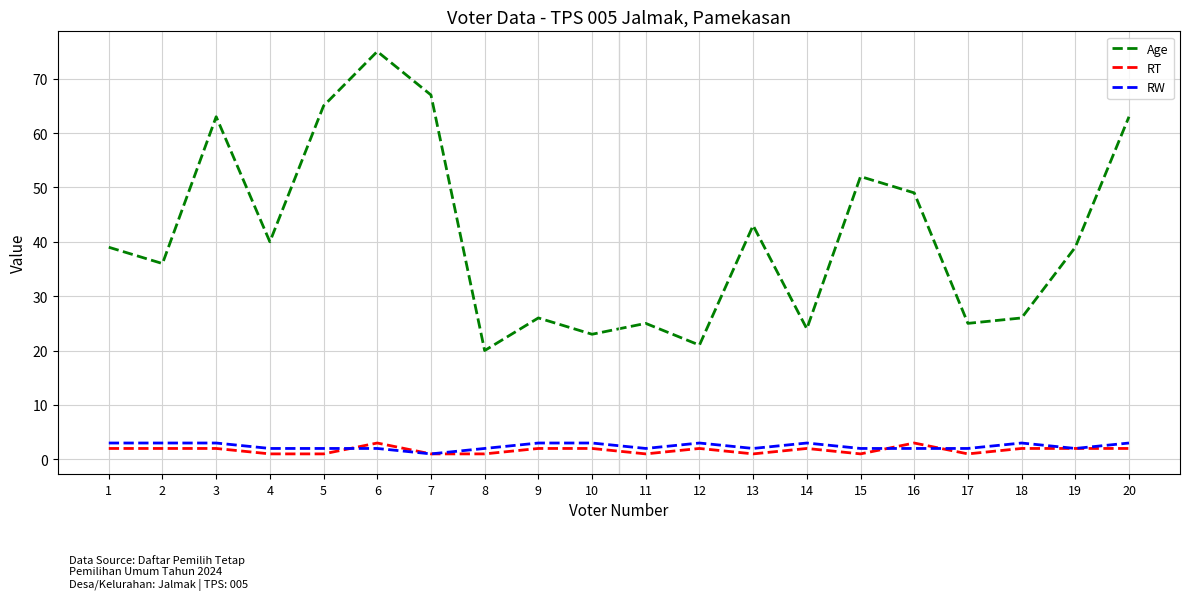

What is the spread (max minus min) of values at 6?

73